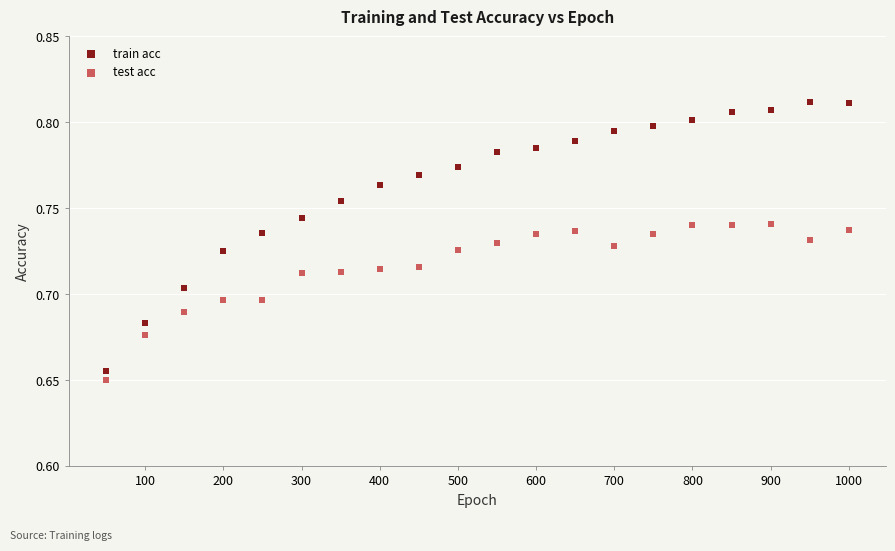

Which series has the widest spread of Y values?

train acc